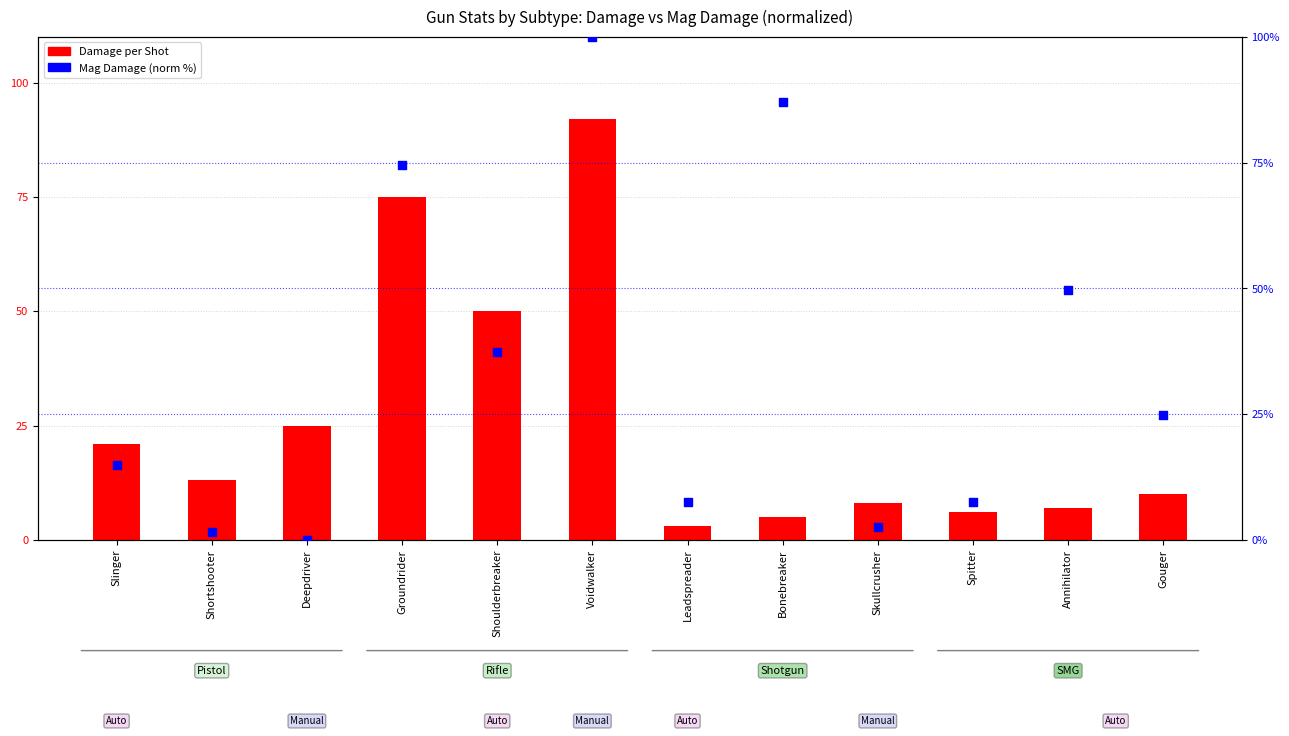

Which series contains the highest Y value?

Mag Damage (normalized %)